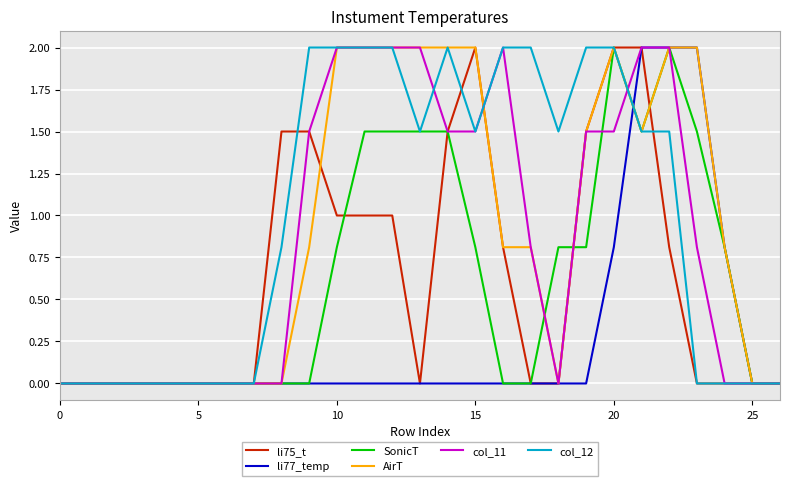

What is the maximum value for col_12?

2.0